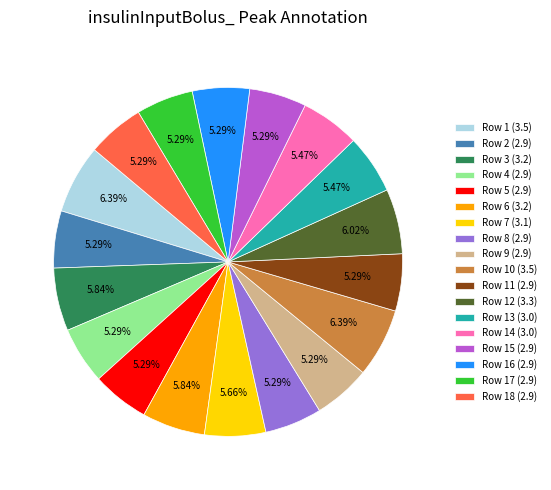

What is the ratio of the value at Row 9 (2.9) to the value at Row 11 (2.9)?

1.0